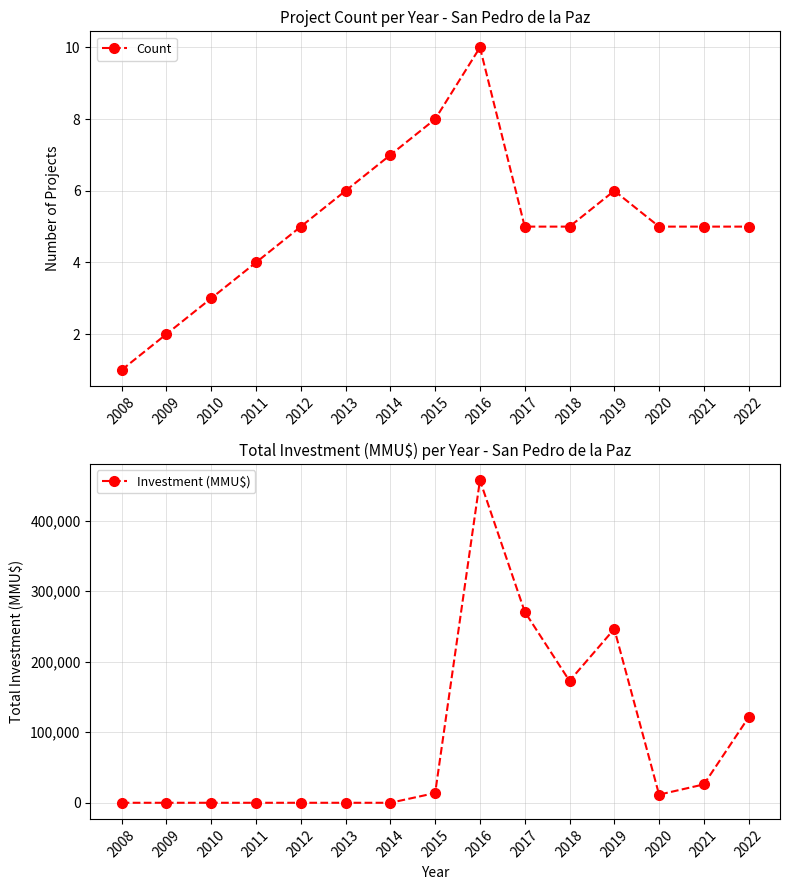

Rank the series by their average value, from lowest to highest.

Count, Investment (MMU$)